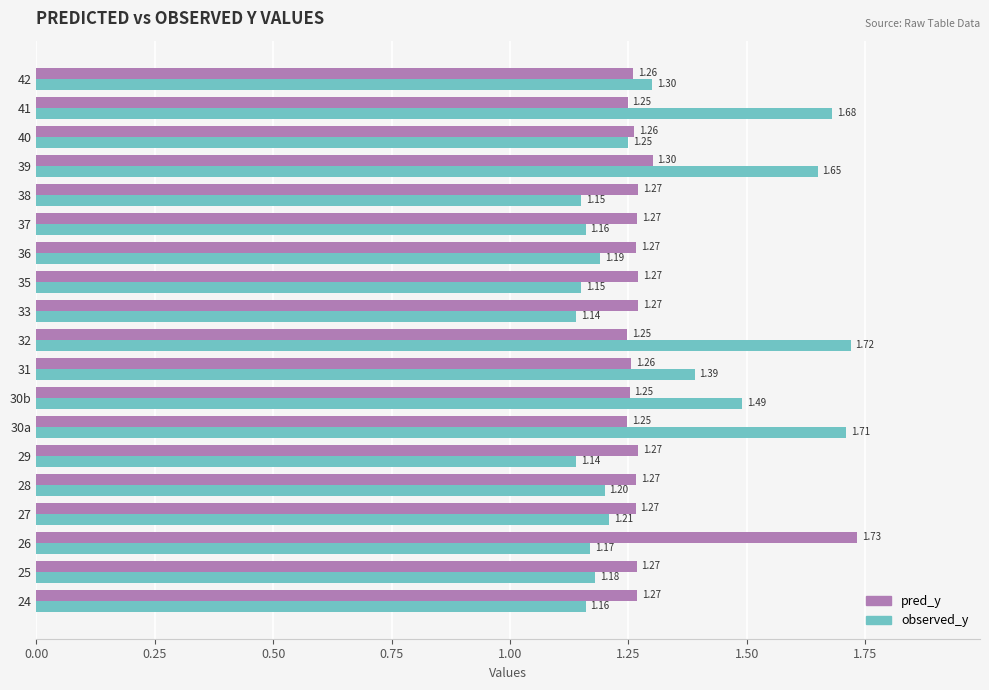

How many series are shown in this chart?

2